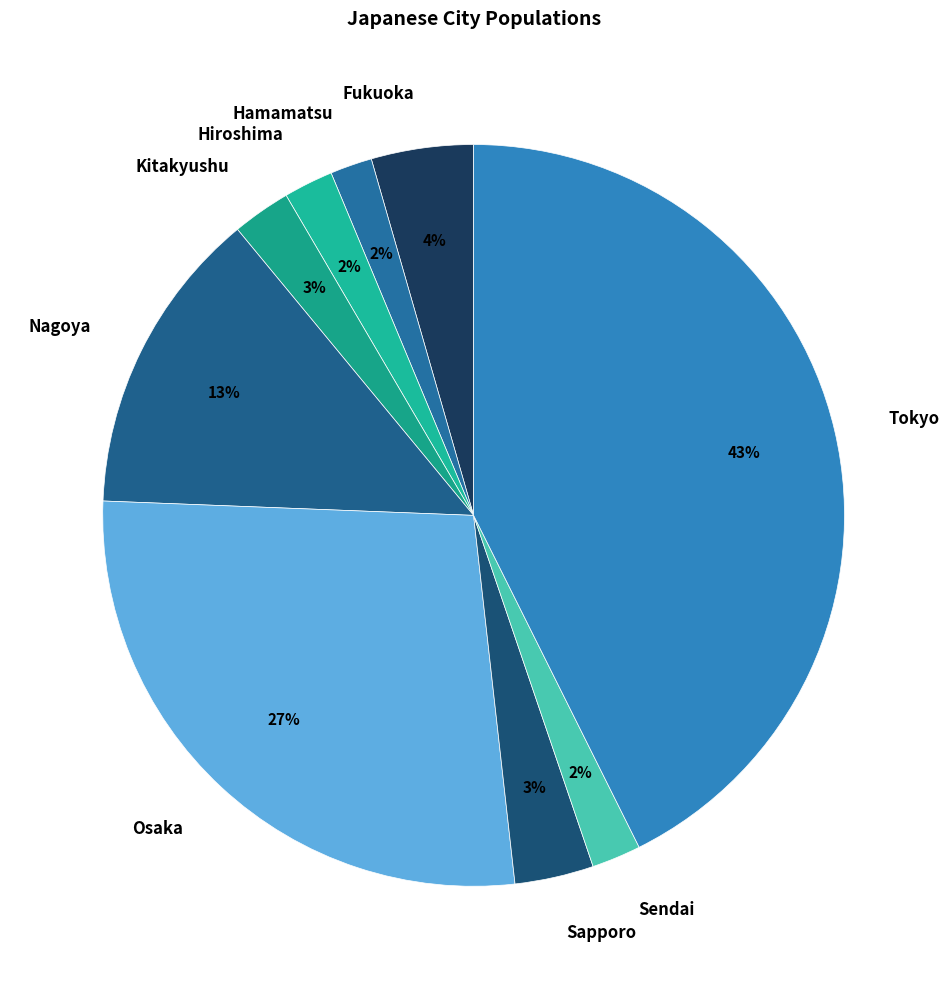

Between Osaka and Tokyo, which is larger?

Tokyo